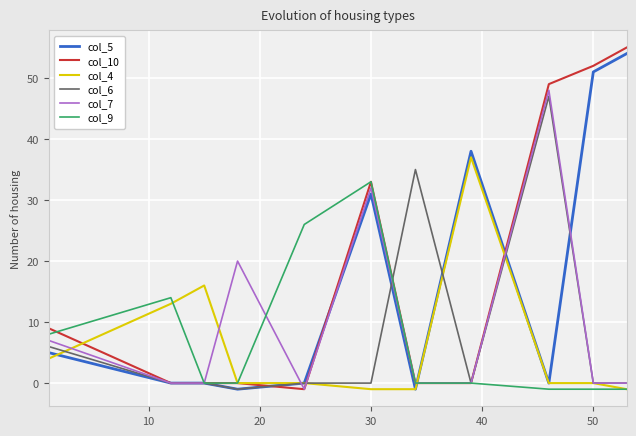

How many categories are shown in the chart?

11